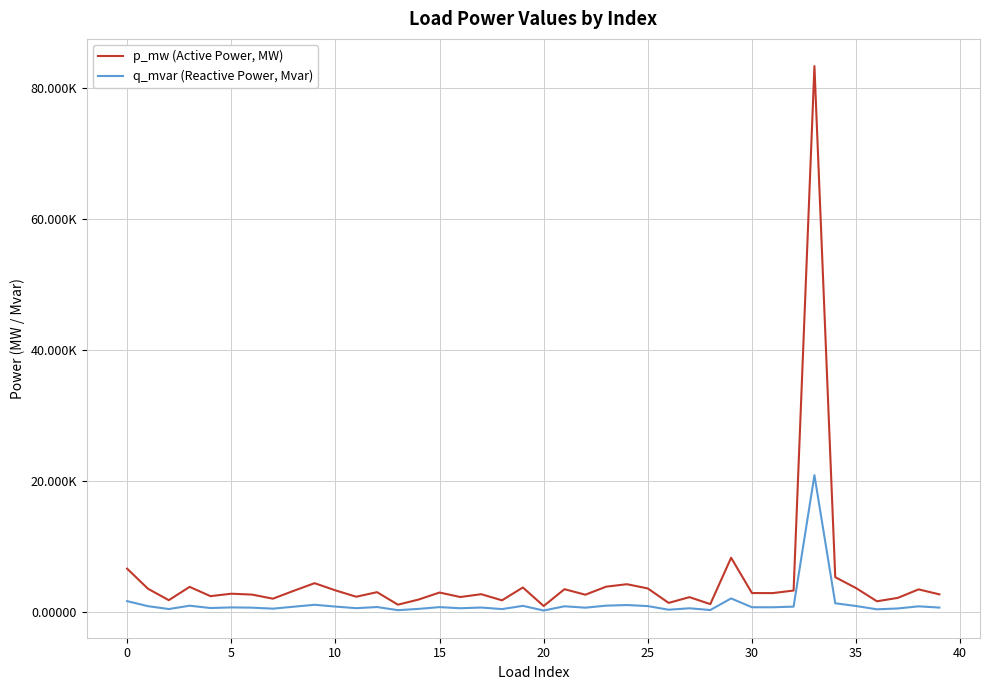

Reading left to right, extract all data points from this chart.

p_mw (Active Power, MW): 0.0	0.0	0.0	0.0	0.0	0.0	0.0	0.0	0.0	0.0	0.0	0.0	0.0	0.0	0.0	0.0	0.0	0.0	0.0	0.0	0.0	0.0	0.0	0.0	0.0	0.0	0.0	0.0	0.0	0.0	0.0	0.0	0.0	0.1	0.0	0.0	0.0	0.0	0.0	0.0
q_mvar (Reactive Power, Mvar): 0.0	0.0	0.0	0.0	0.0	0.0	0.0	0.0	0.0	0.0	0.0	0.0	0.0	0.0	0.0	0.0	0.0	0.0	0.0	0.0	0.0	0.0	0.0	0.0	0.0	0.0	0.0	0.0	0.0	0.0	0.0	0.0	0.0	0.0	0.0	0.0	0.0	0.0	0.0	0.0